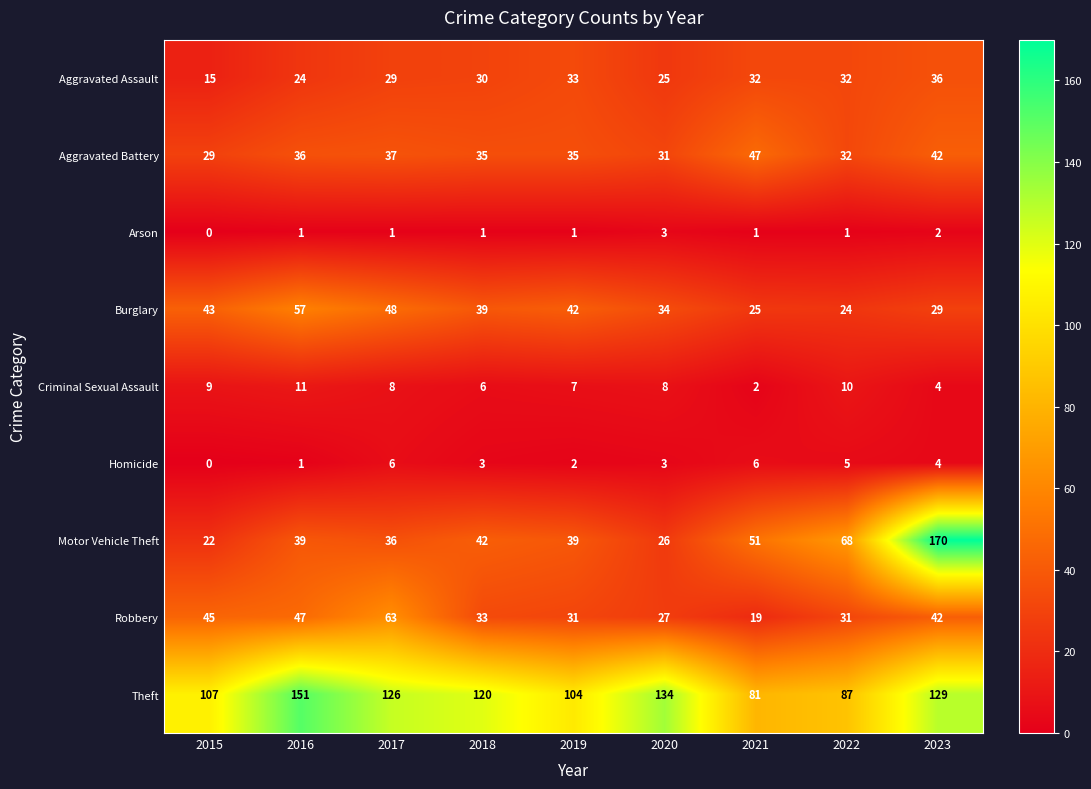

What is the difference between the maximum and minimum values in the Burglary series?

33